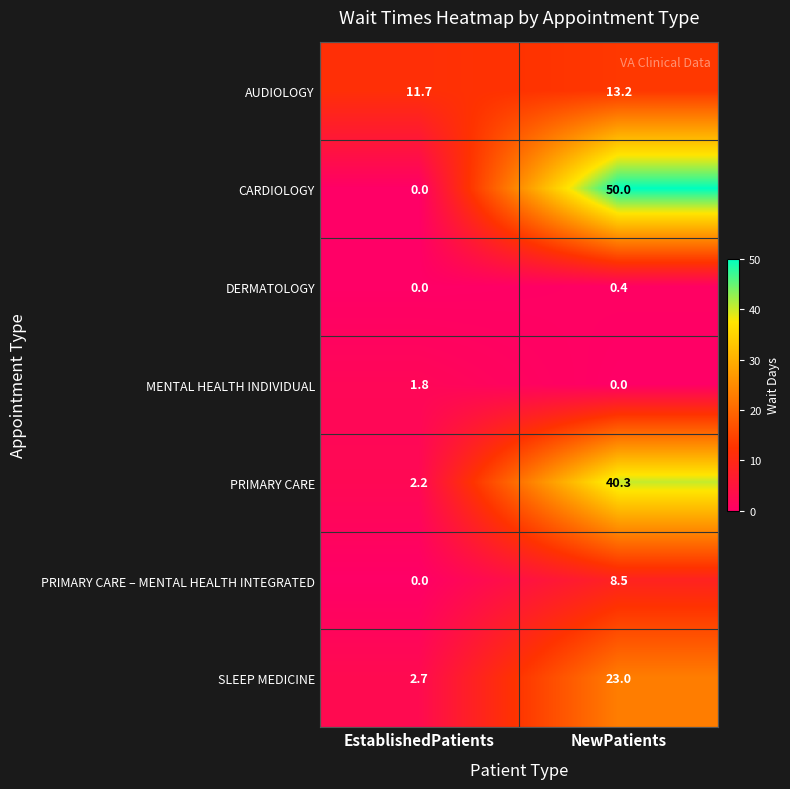

Reading left to right, list all the values displayed in this chart.

AUDIOLOGY: EstablishedPatients=11.7	NewPatients=13.2
CARDIOLOGY: EstablishedPatients=0.0	NewPatients=50.0
DERMATOLOGY: EstablishedPatients=0.0	NewPatients=0.4
MENTAL HEALTH INDIVIDUAL: EstablishedPatients=1.8	NewPatients=0.0
PRIMARY CARE: EstablishedPatients=2.2	NewPatients=40.3
PRIMARY CARE – MENTAL HEALTH INTEGRATED: EstablishedPatients=0.0	NewPatients=8.5
SLEEP MEDICINE: EstablishedPatients=2.7	NewPatients=23.0